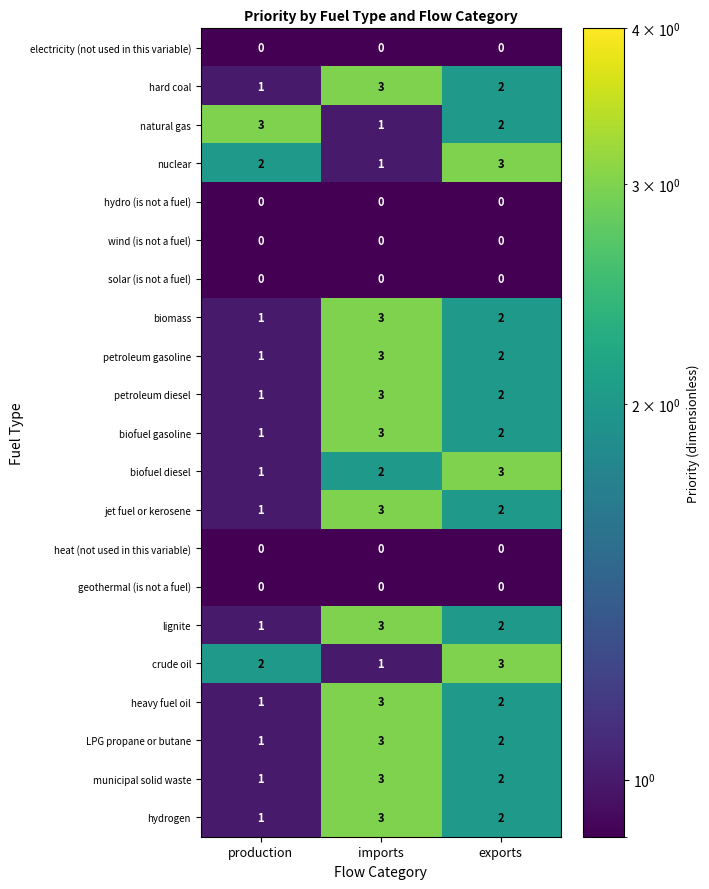

Is it true that biofuel diesel equals 4 at exports?

False